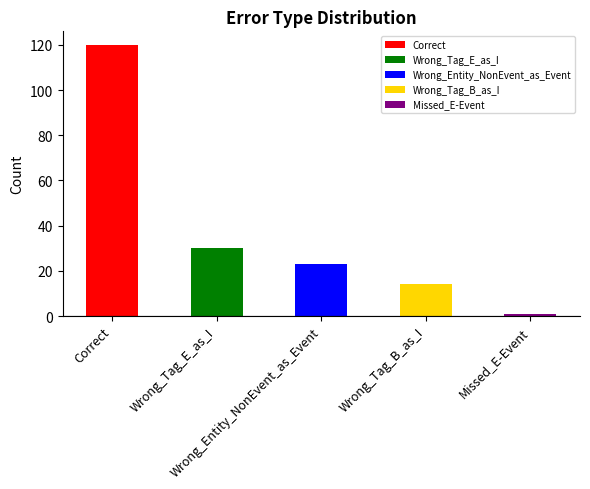

Are the bars horizontal?

No